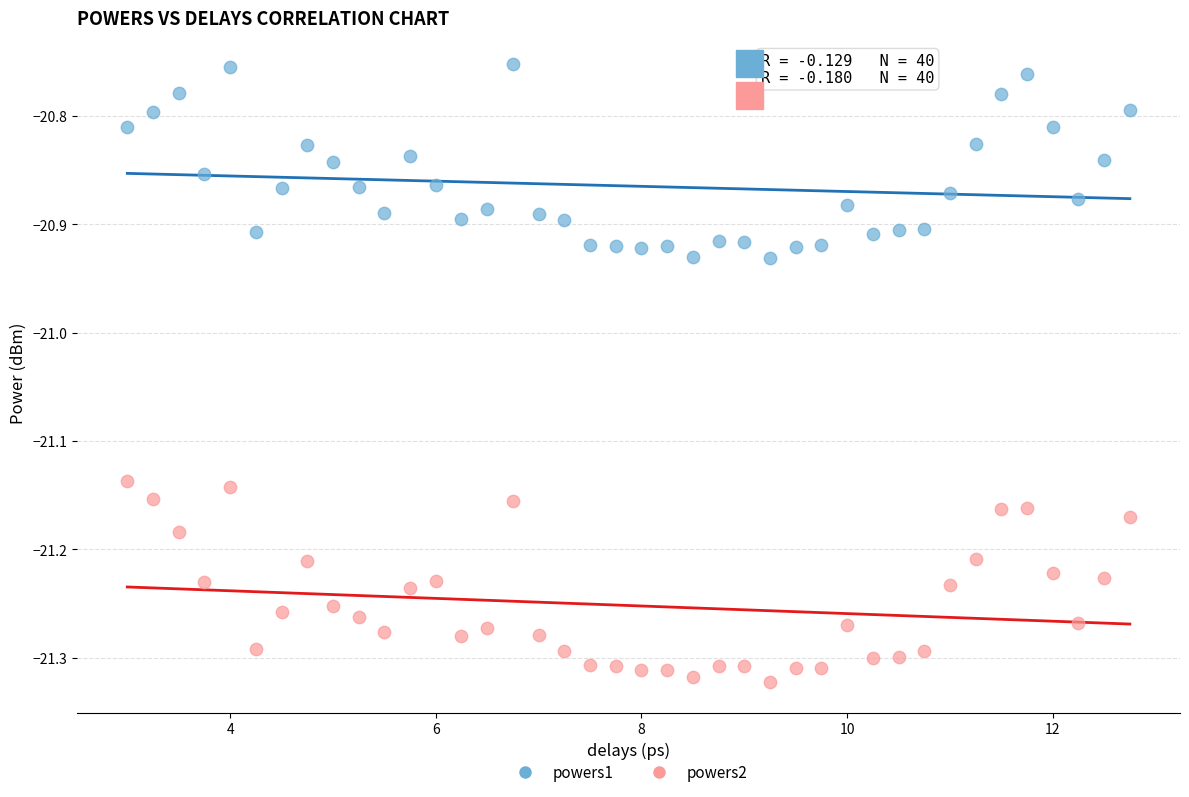

Across all data points, what is the range of X values (max minus min)?

9.8